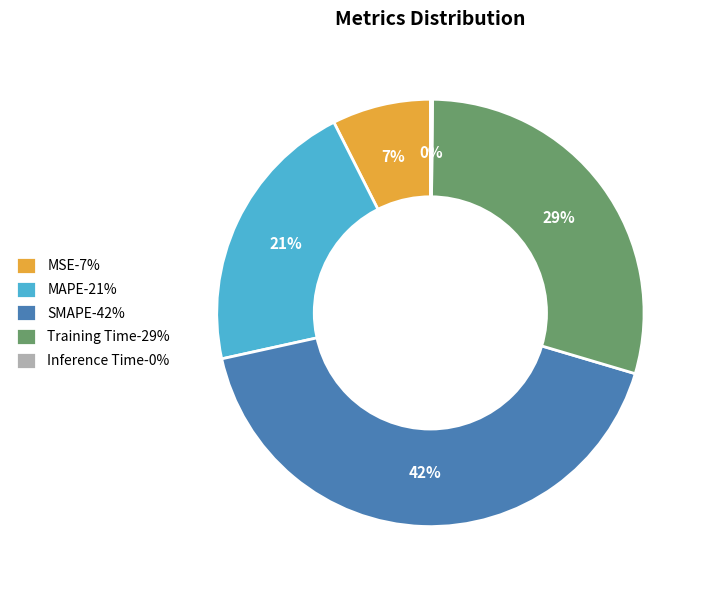

Is it true that Training Time is 29% of the pie?

True